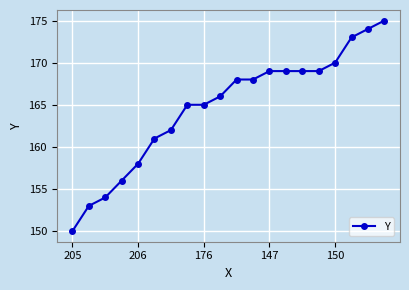

What is the value of the 4th point from the left?

156